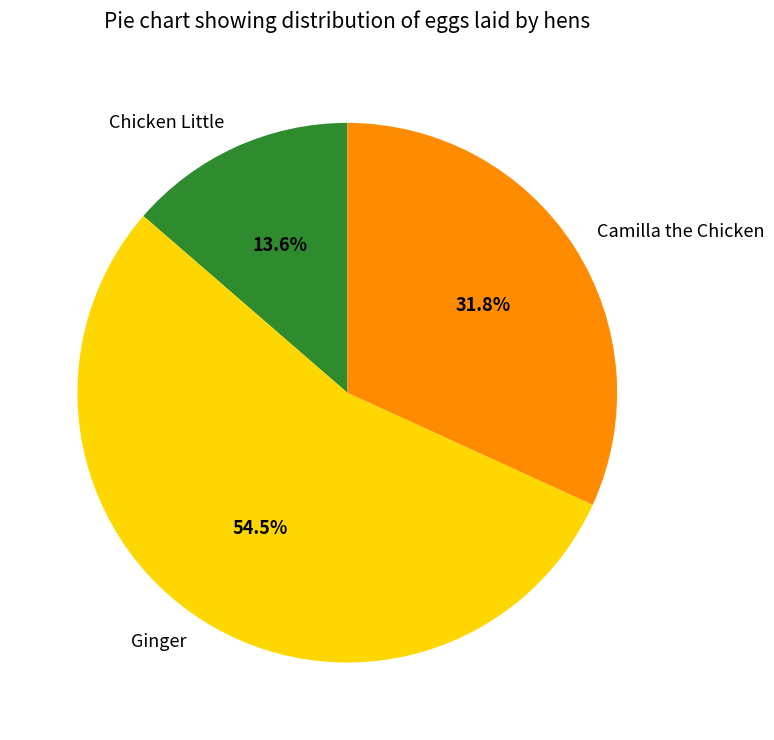

What portion of the pie excludes Camilla the Chicken?

68.2%